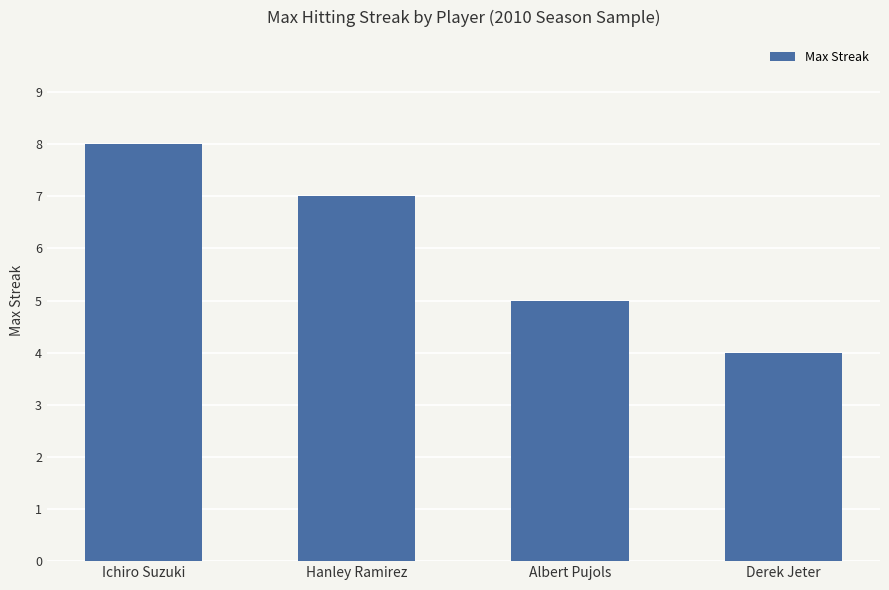

Are the bars grouped side by side (vs. stacked)?

No